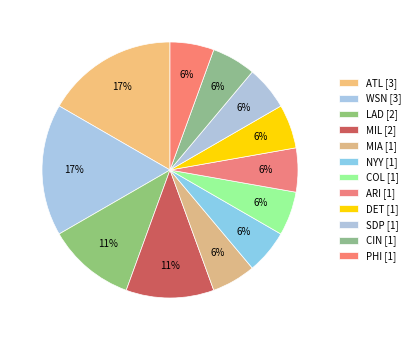

Count the number of slices in the pie.

12